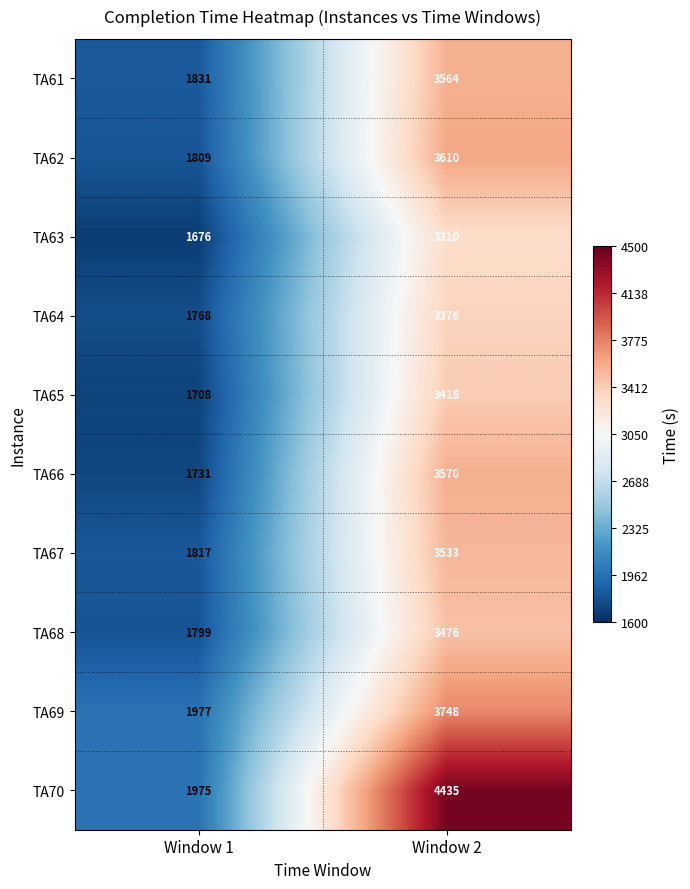

Which series has the largest range (max minus min)?

TA70